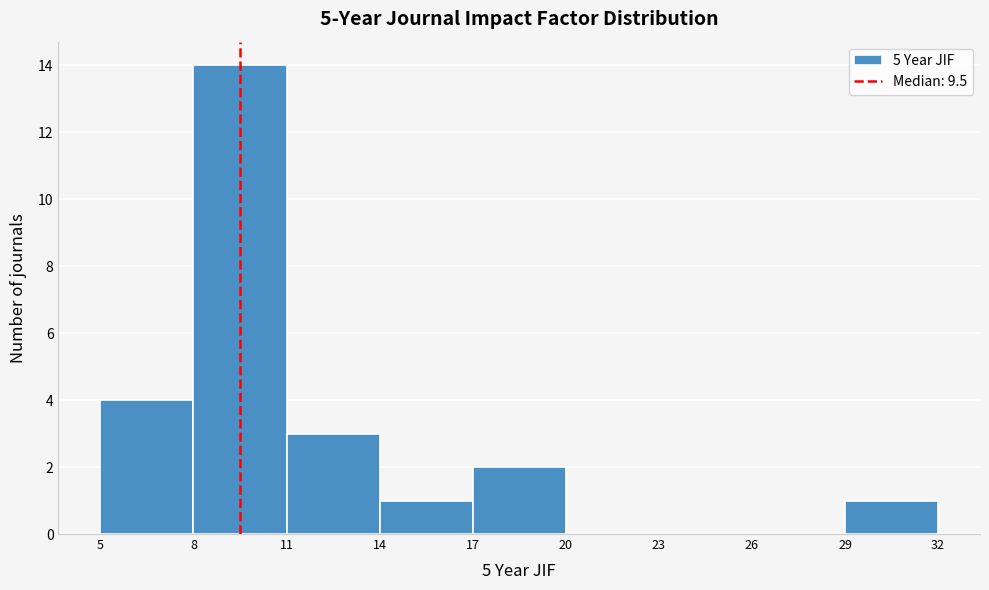

Reading left to right, list every bar in this chart as the range it spans on the x-axis followed by its height. The values are not printed on the chart, so give them approximately, as read against the axis.

5 to 8: 4
8 to 11: 14
11 to 14: 3
14 to 17: 1
17 to 20: 2
20 to 23: 0
23 to 26: 0
26 to 29: 0
29 to 32: 1